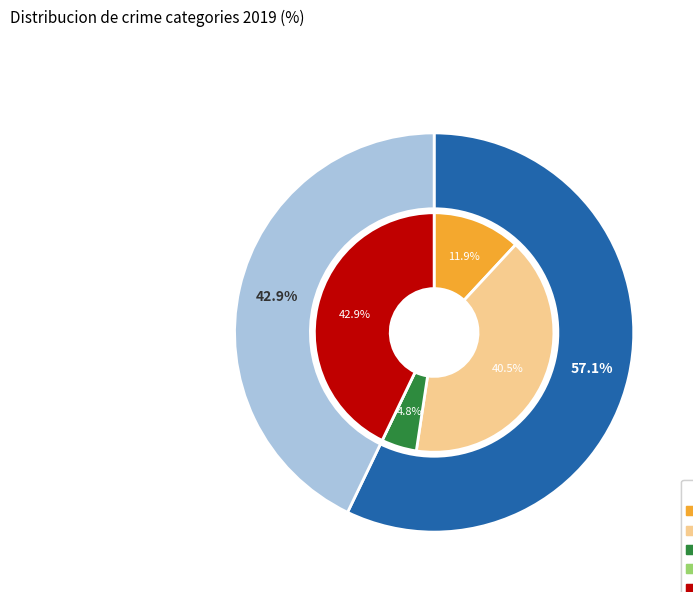

Which slice is the smallest?

Homicide